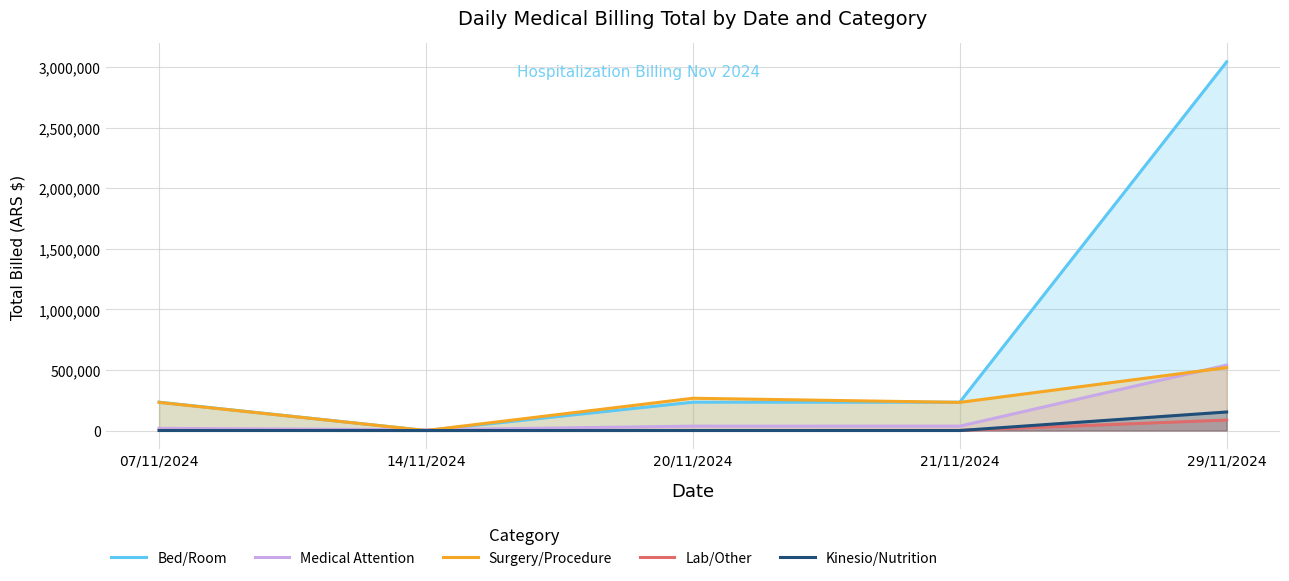

How many lines are shown in the chart?

5